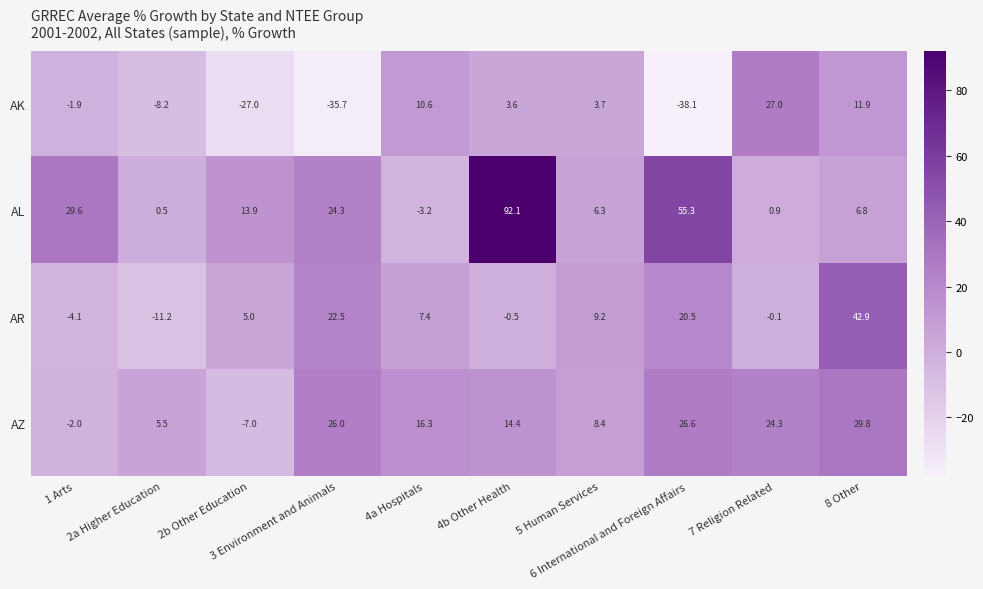

How many values in the AL series are below 13?

5